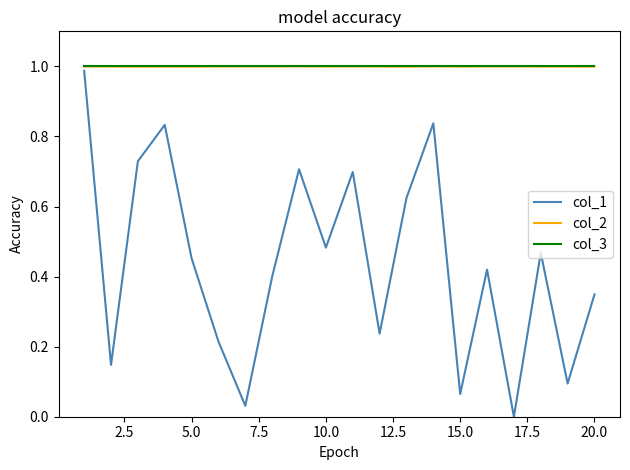

Which series has the widest spread of values?

col_1